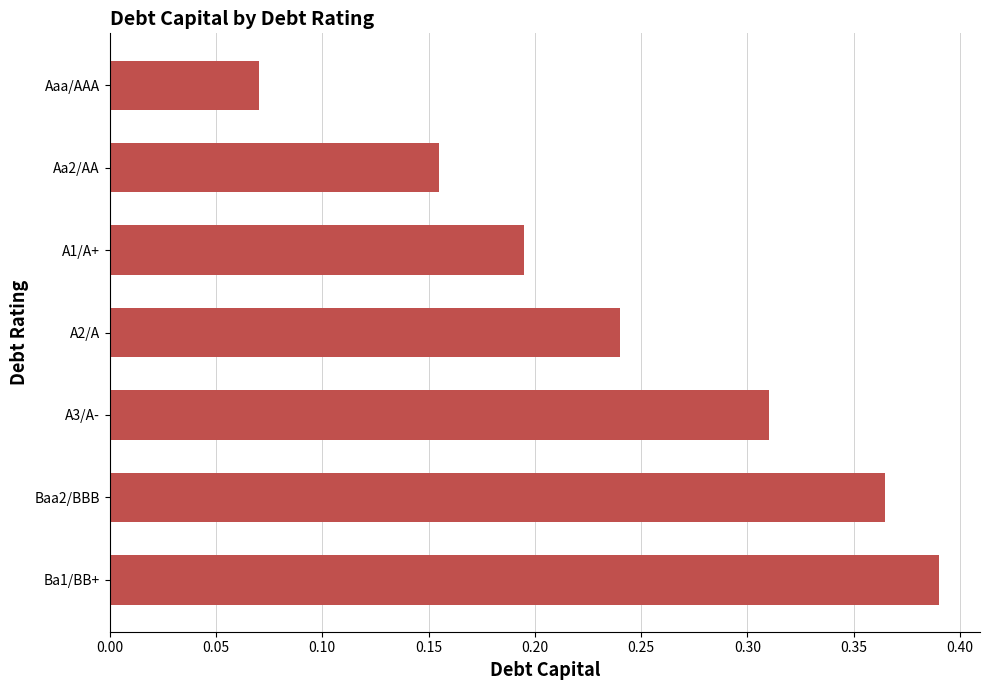

List the labels in order of value, smallest first.

Aaa/AAA, Aa2/AA, A1/A+, A2/A, A3/A-, Baa2/BBB, Ba1/BB+